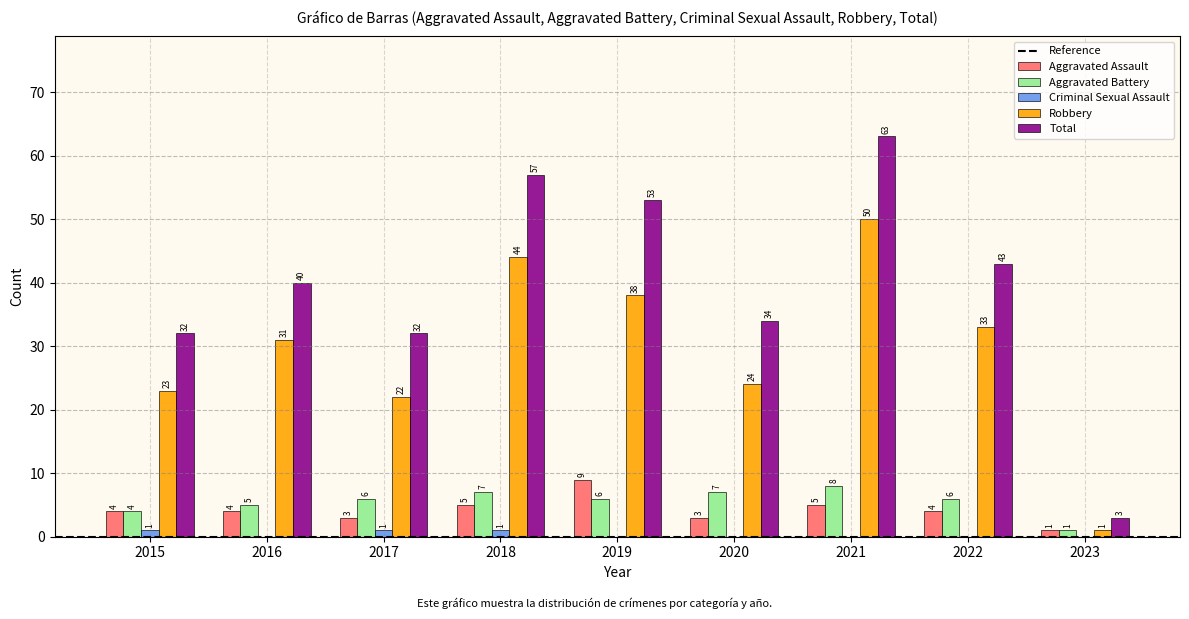

Are the bars grouped side by side (vs. stacked)?

Yes